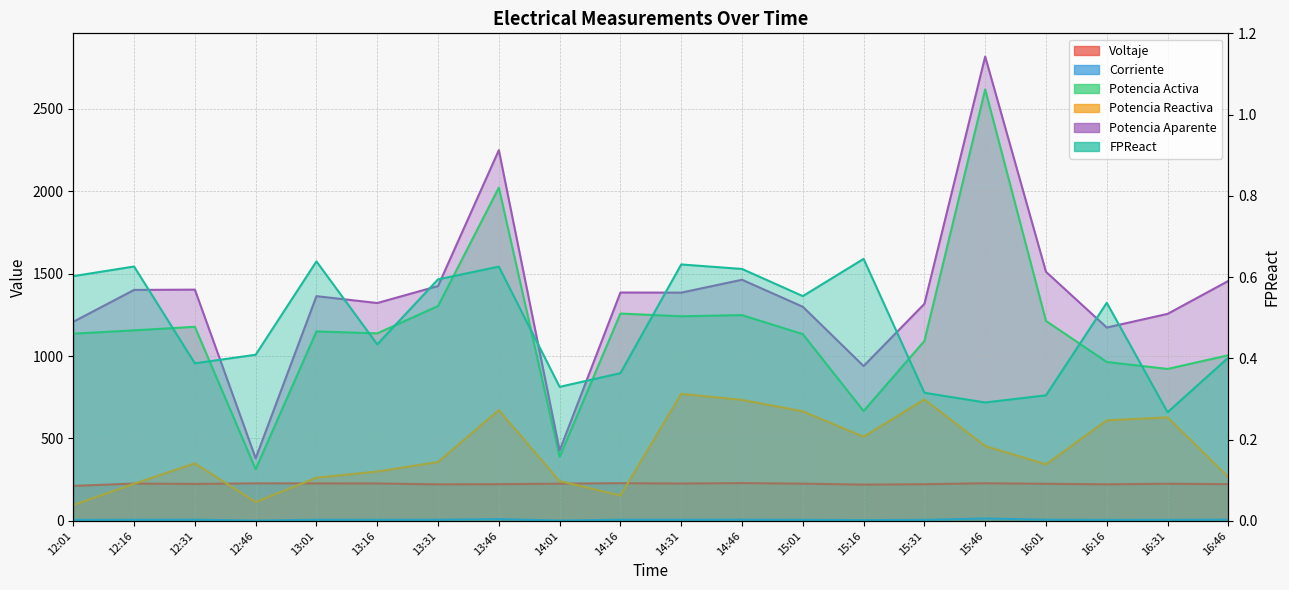

What position from the left is 14:01?

9